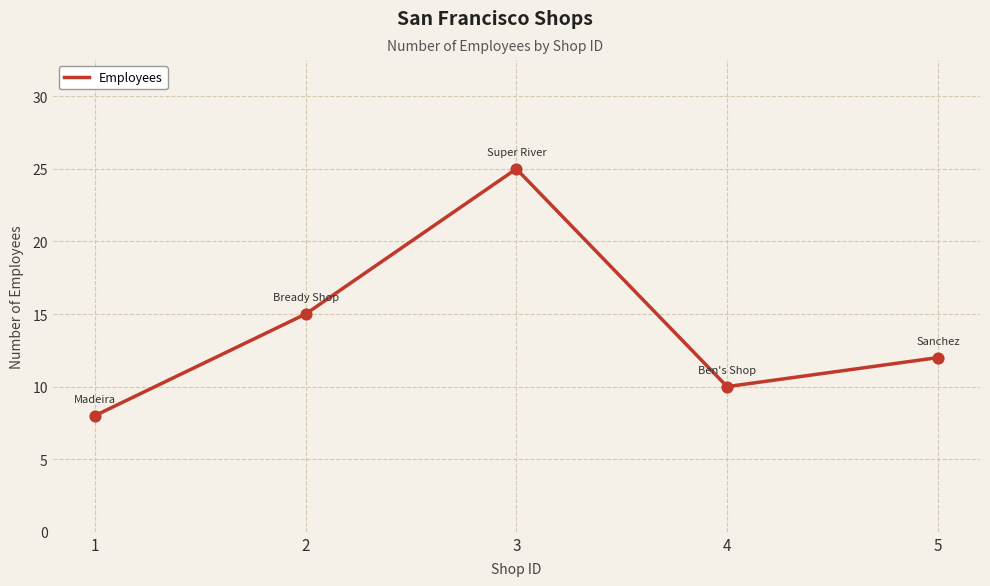

Which has a higher value, 2 or 3?

3